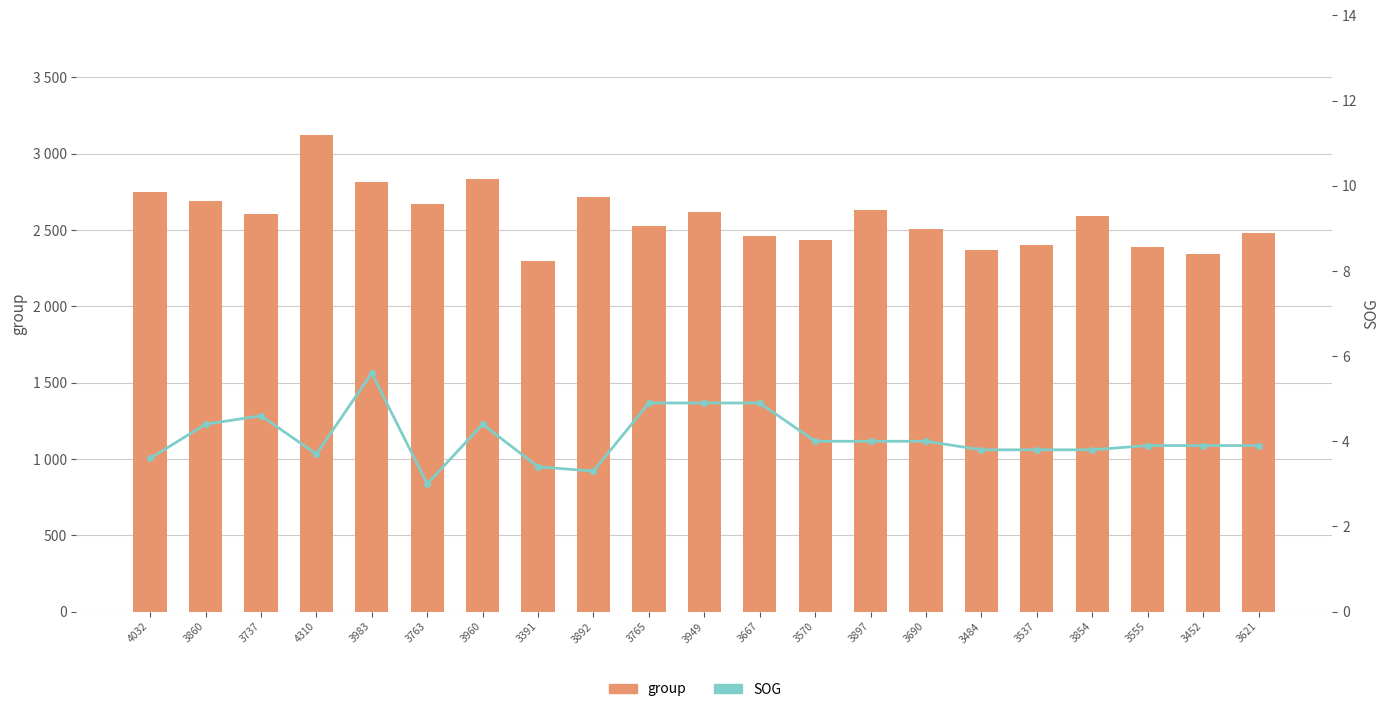

What is the difference between the group values at 3854 and 3765?

70.0